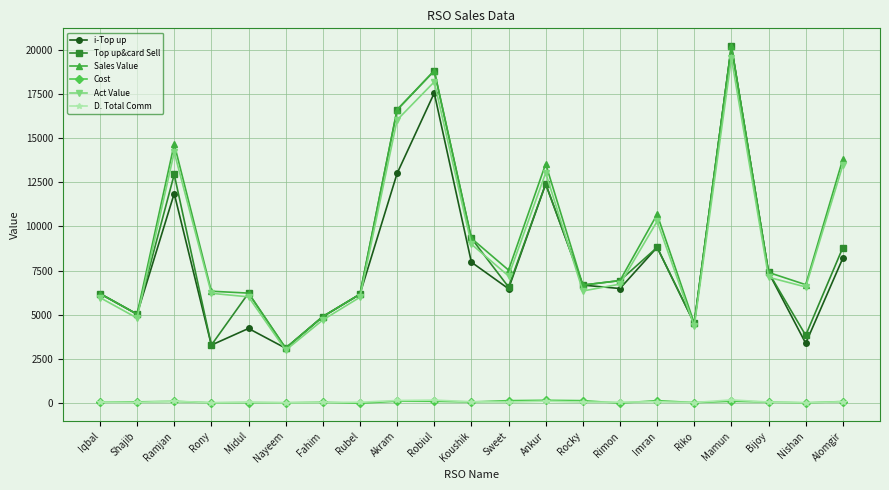

True or false: Top up&card Sell and D. Total Comm cross at least once.

False